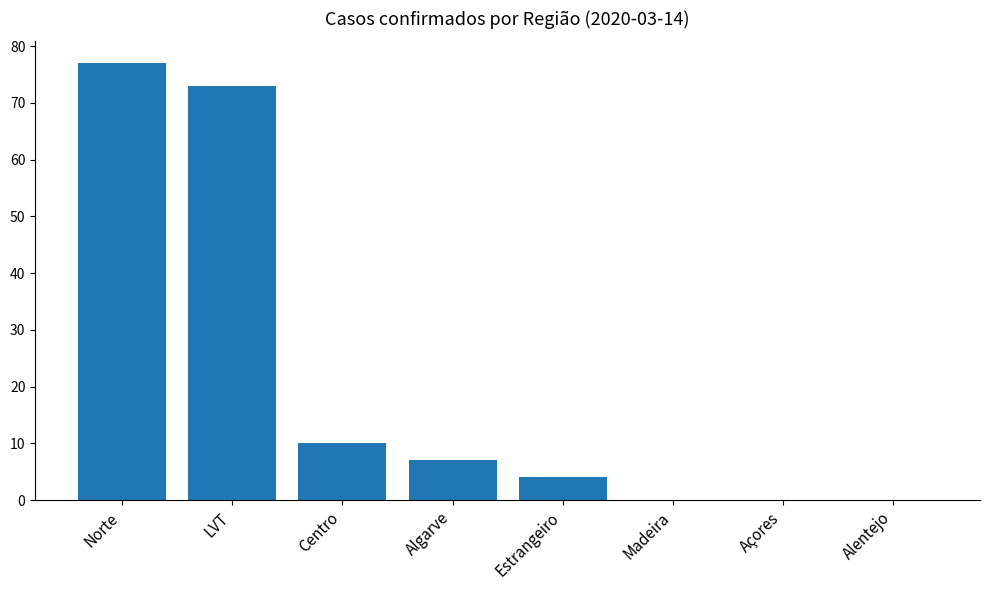

Reading left to right, list all the values displayed in this chart.

77	73	10	7	4	0	0	0